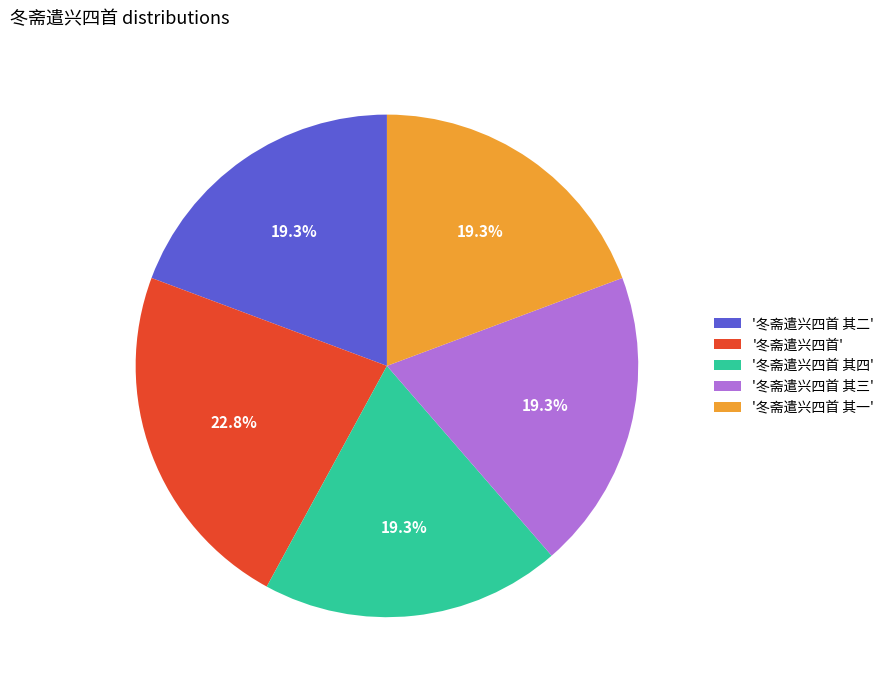

What is the ratio of the value at '冬斋遣兴四首 其二' to the value at '冬斋遣兴四首 其四'?

1.0